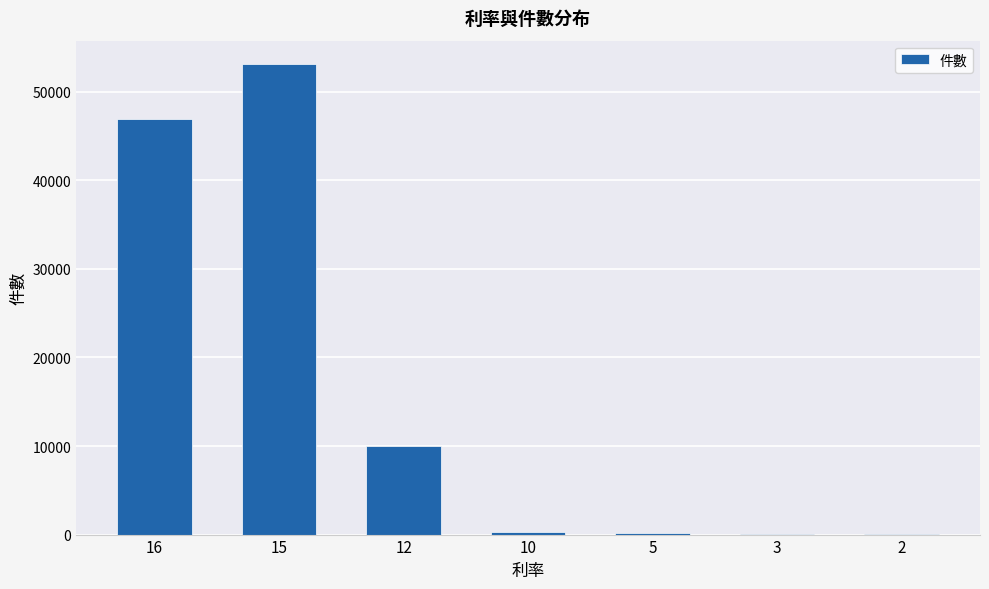

Are the bars horizontal?

No